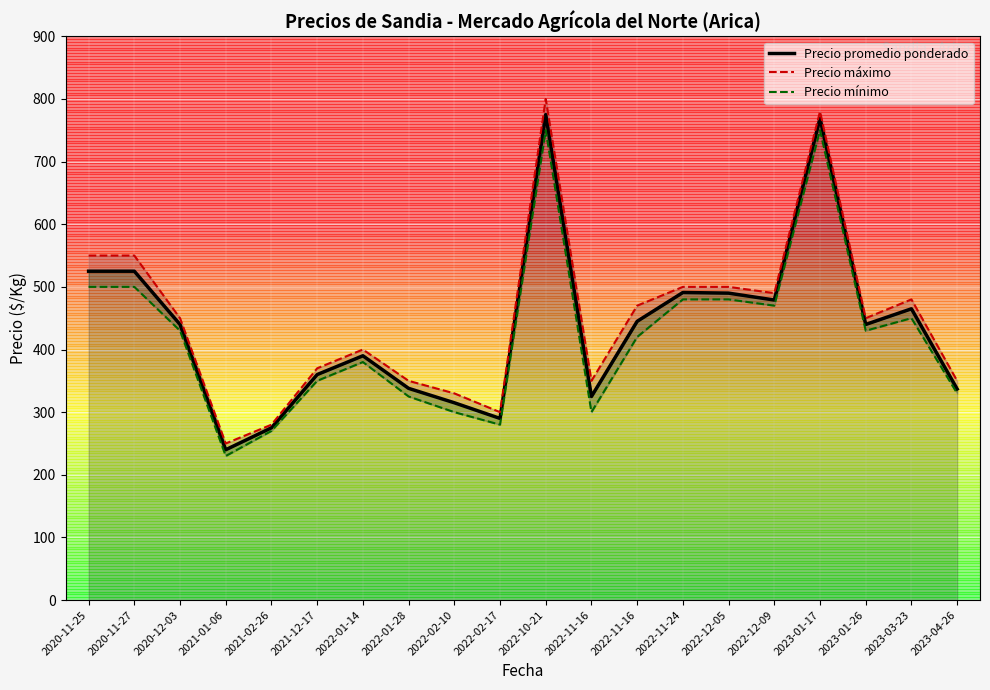

At how many categories does at least one series exceed 677?

2